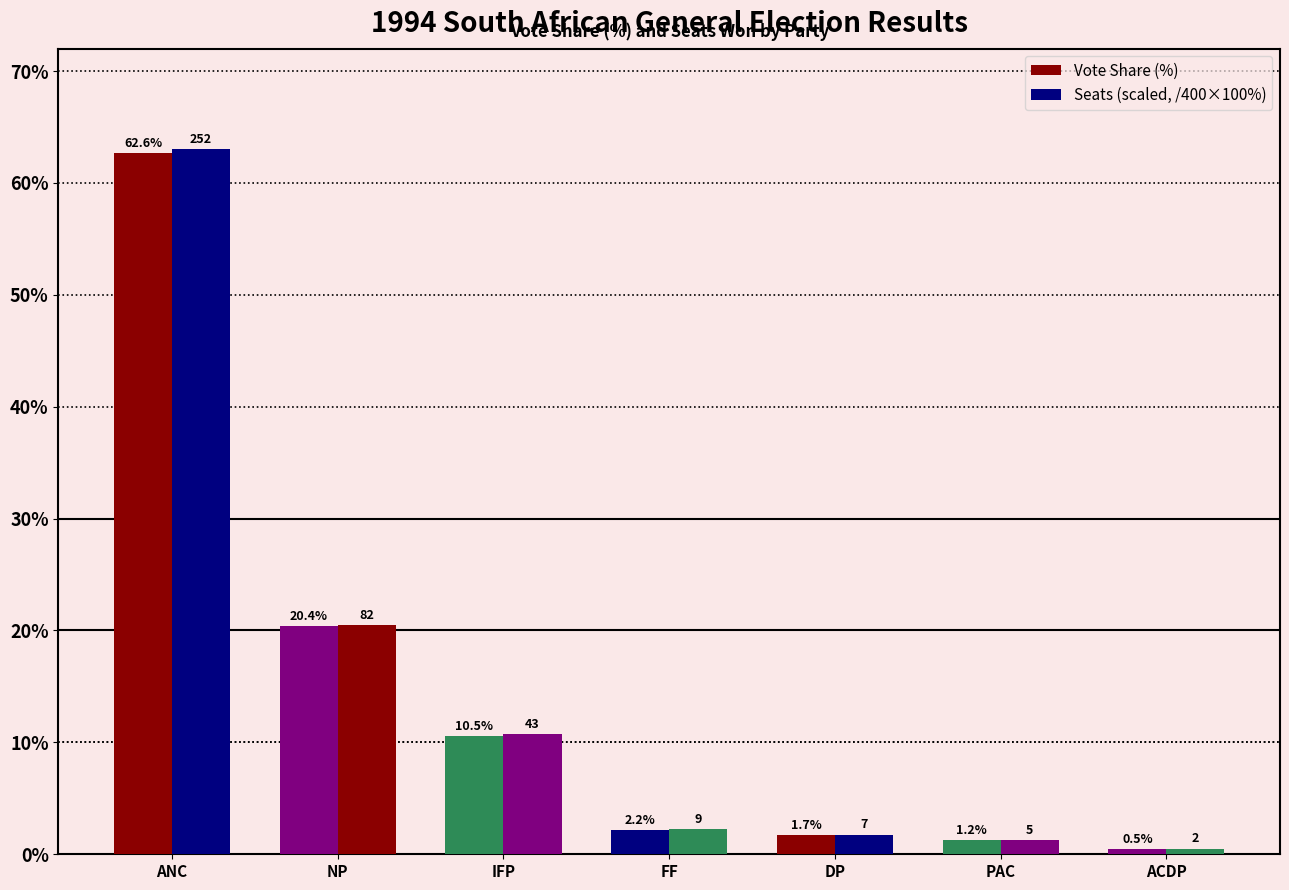

How many values in the Vote Share (%) series exceed 2?

4